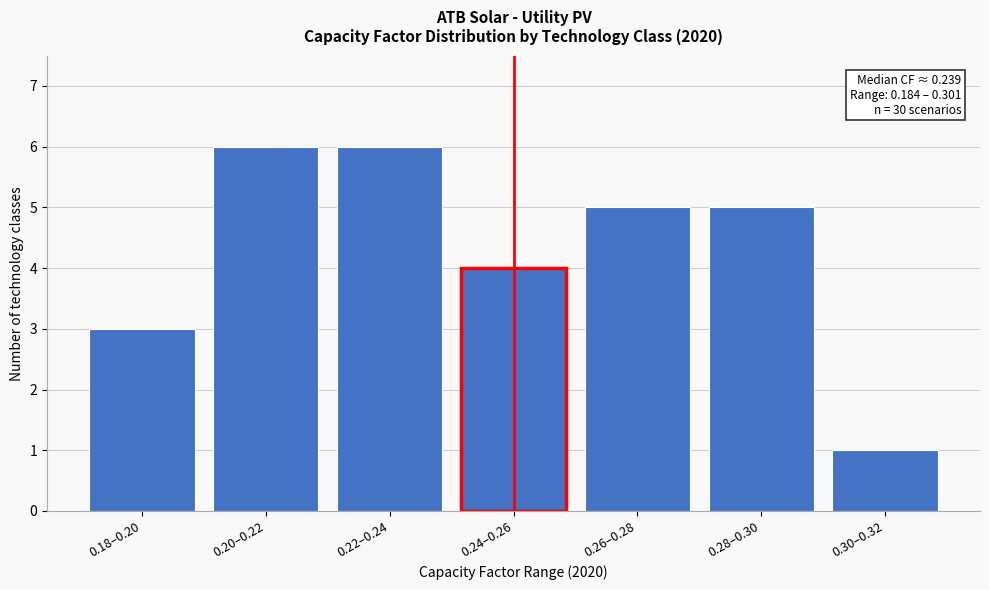

Reading right to left, transcribe all the data shown in this chart.

1	5	5	4	6	6	3